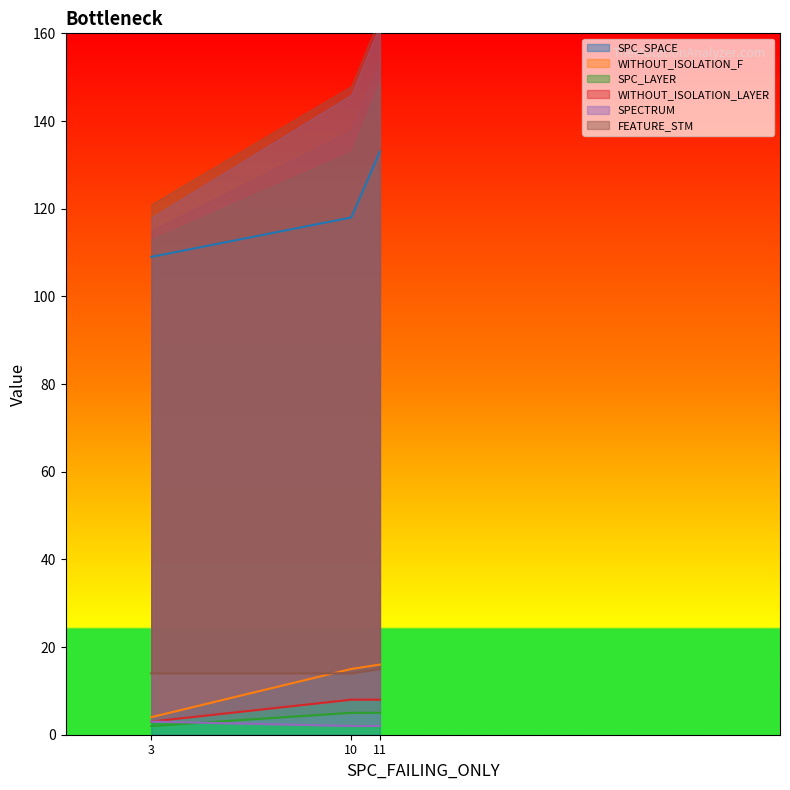

The SPECTRUM series shows 3 at Forward.EmailSystem.Client.ROR_1. True or false?

False